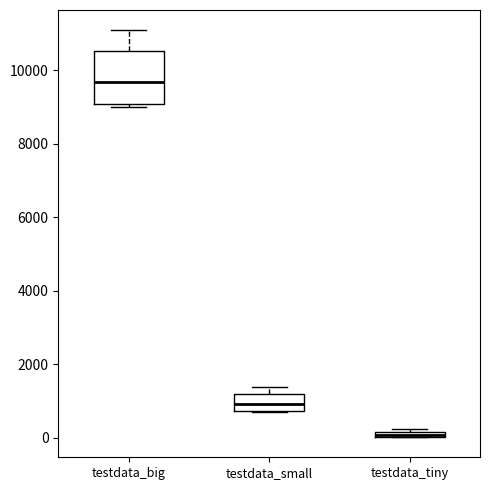

Where does the median line of the box for testdata_big sit on the y-axis? The values are not printed on the chart, so give them approximately, as read against the axis.

9600